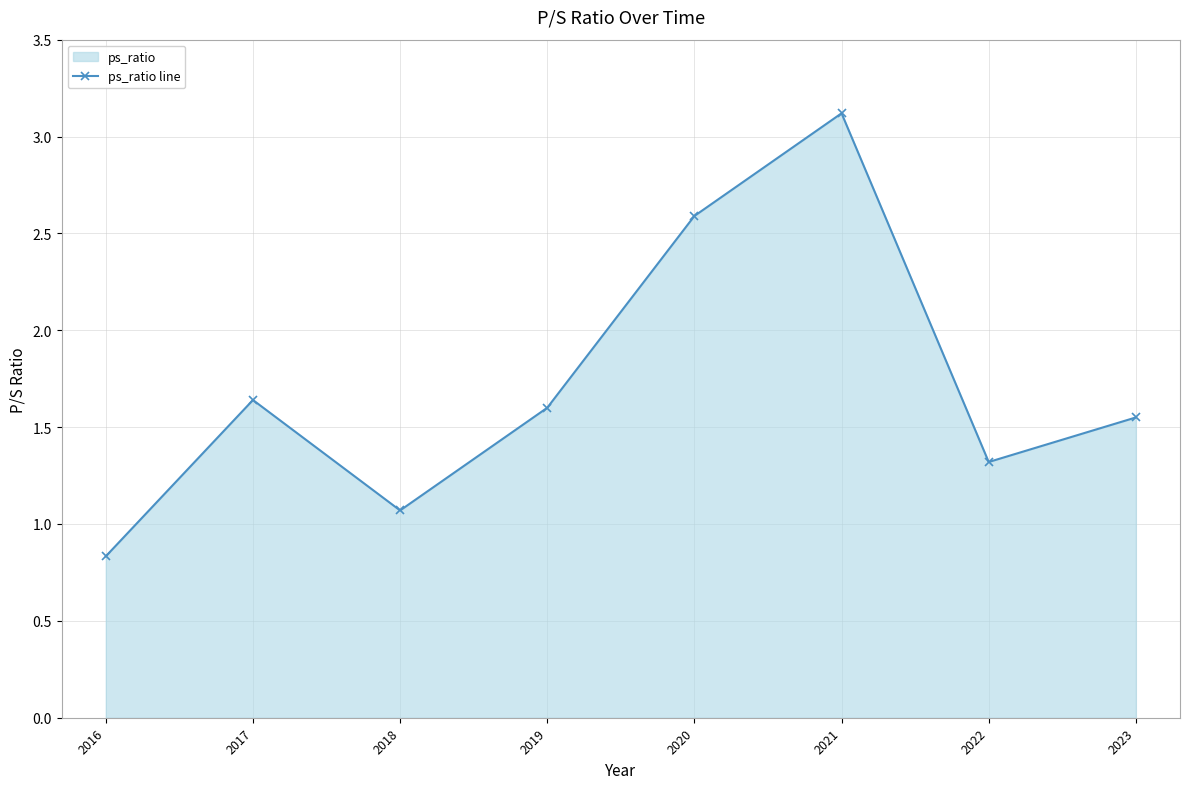

What is the value of the 3rd point from the left?

1.1